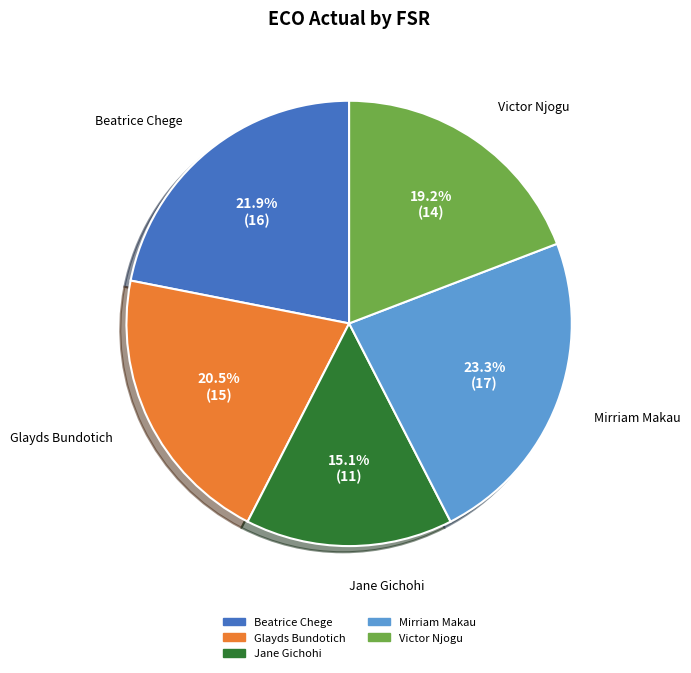

Approximately how many times larger is the value at Jane Gichohi compared to Beatrice Chege?

0.7